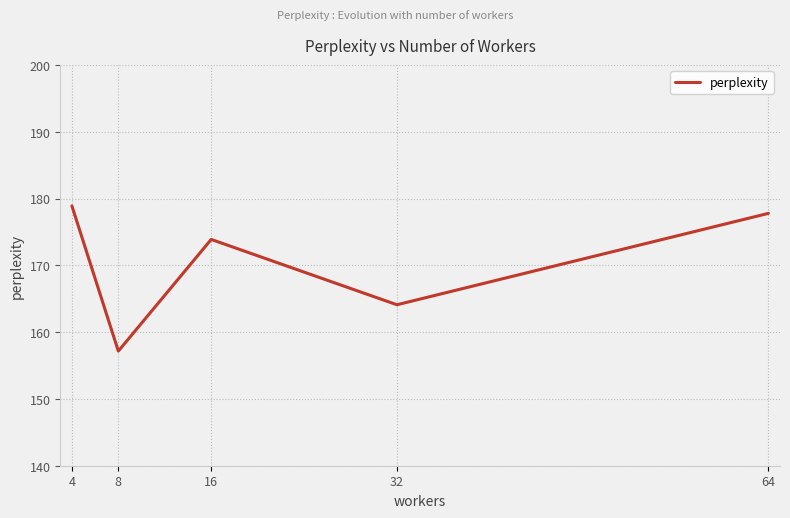

At which label is the value closest to 168?

32